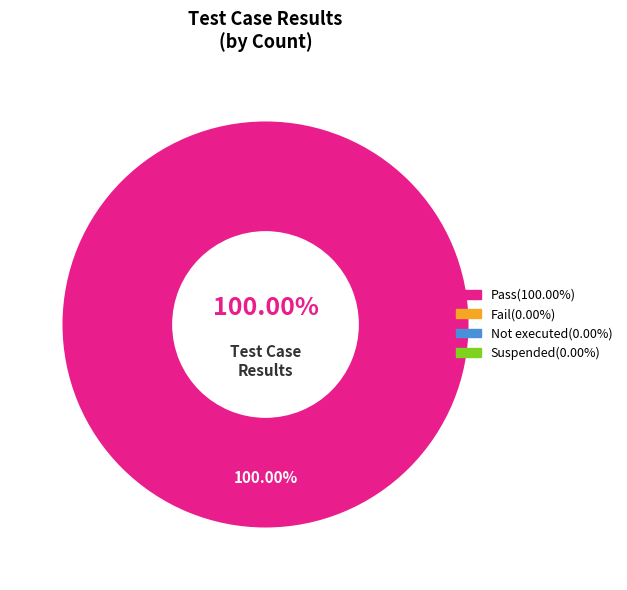

What portion of the pie excludes Not executed?

100.0%